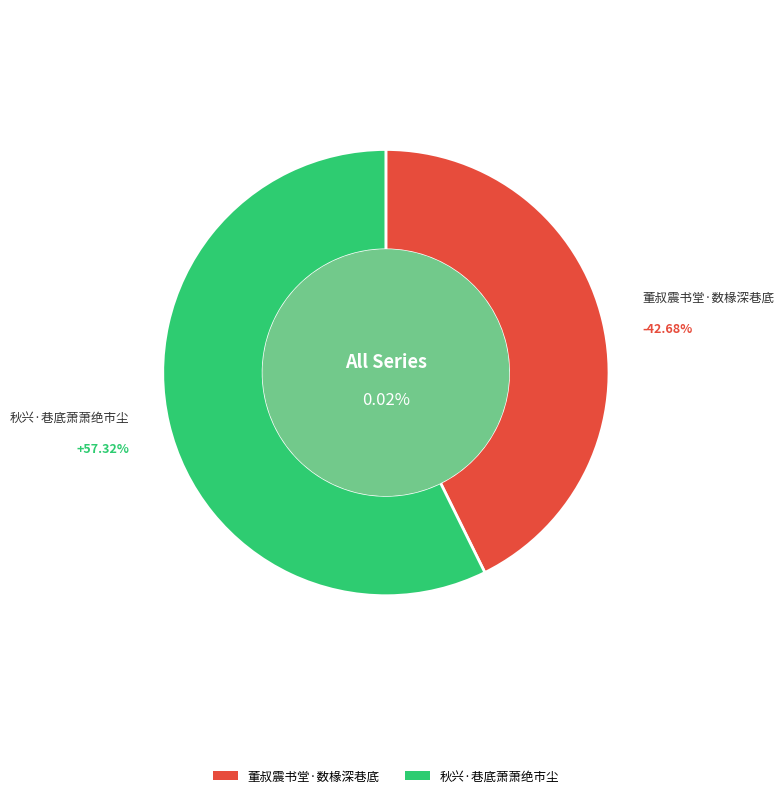

Which category has the smallest portion of the pie?

董叔震书堂·数椽深巷底